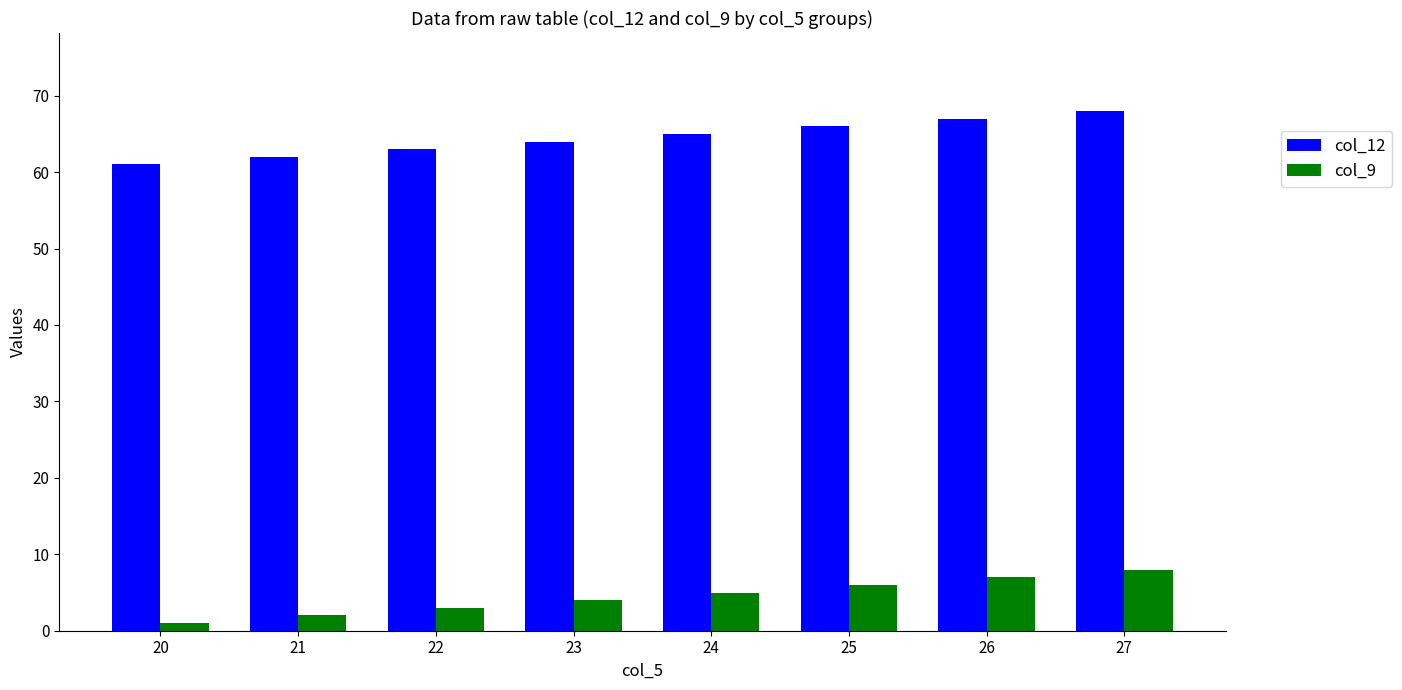

Which label corresponds to the largest value in the chart?

27